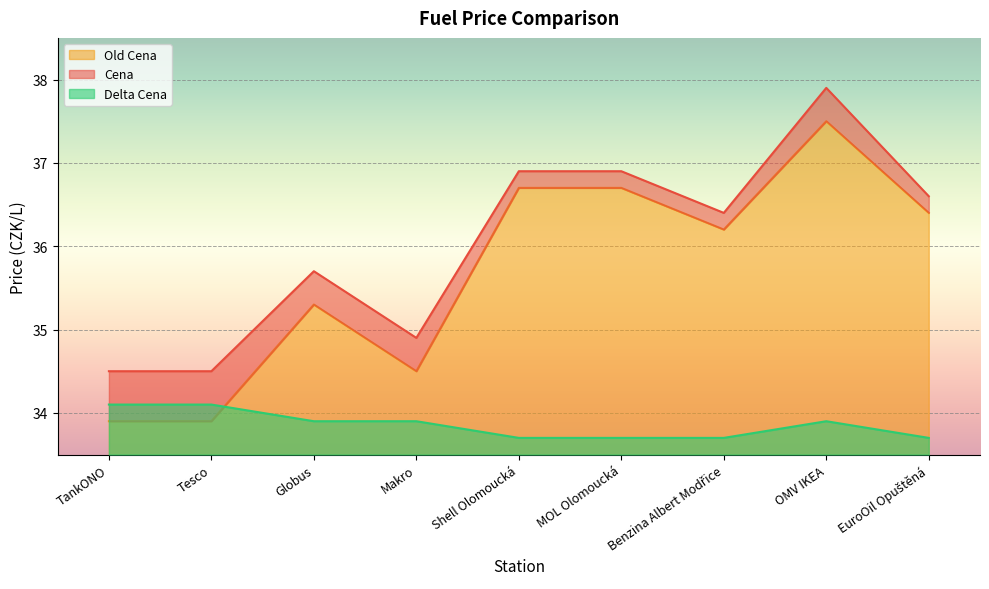

Where is the first local maximum for Cena?

Globus